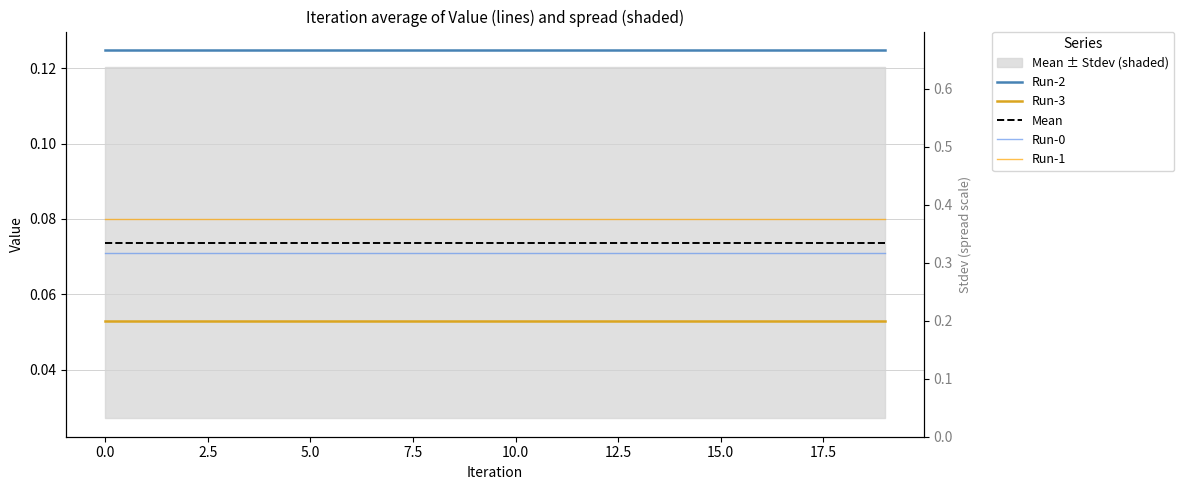

Count the Run-2 values in the range 0 to 1.

20